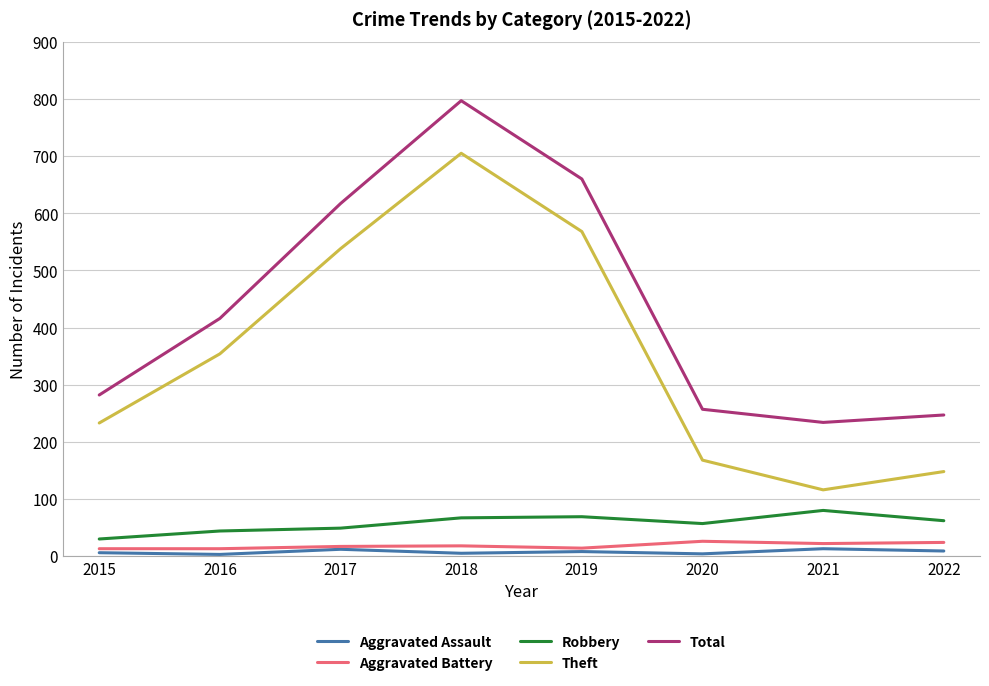

Which series has the largest range (max minus min)?

Theft